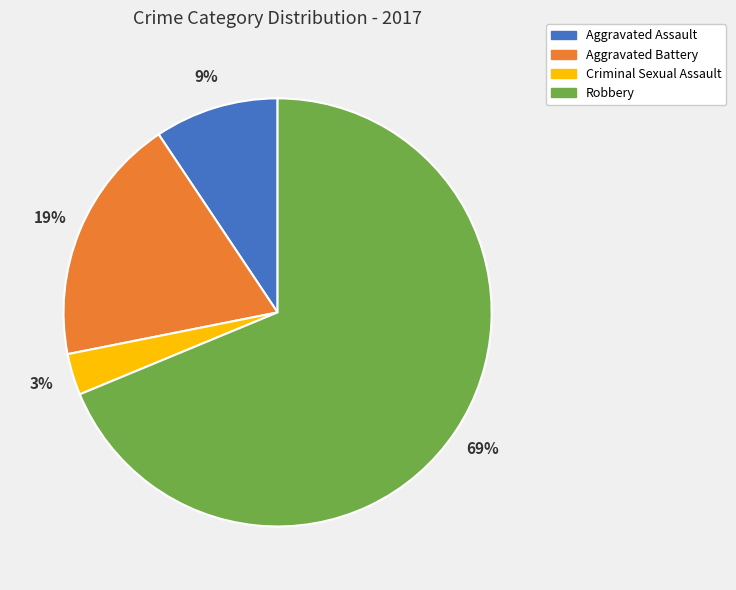

Between Aggravated Battery and Aggravated Assault, which is larger?

Aggravated Battery